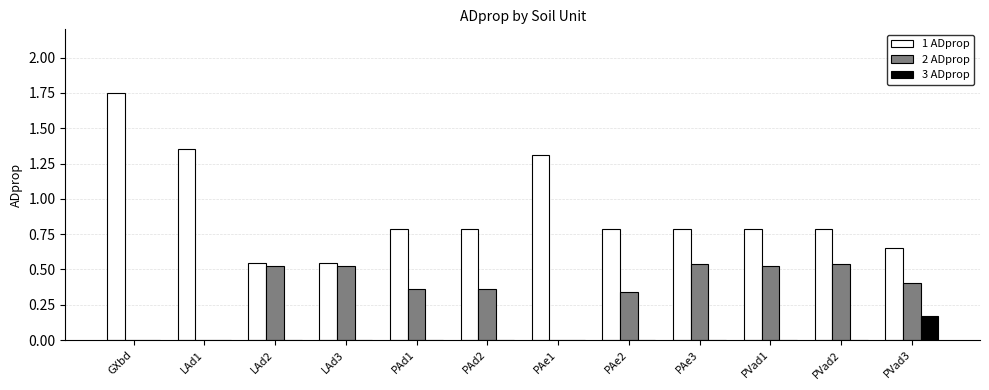

How many groups of bars are there?

12